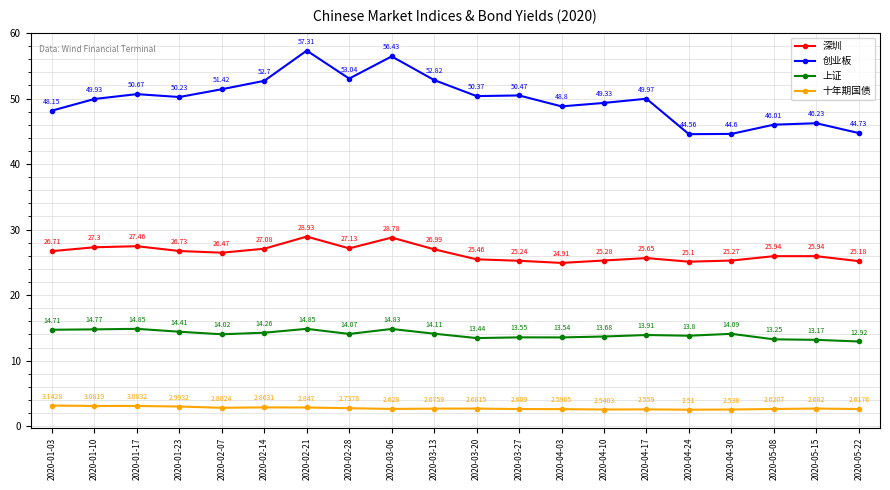

True or false: 十年期国债 and 深圳 intersect in this chart.

False